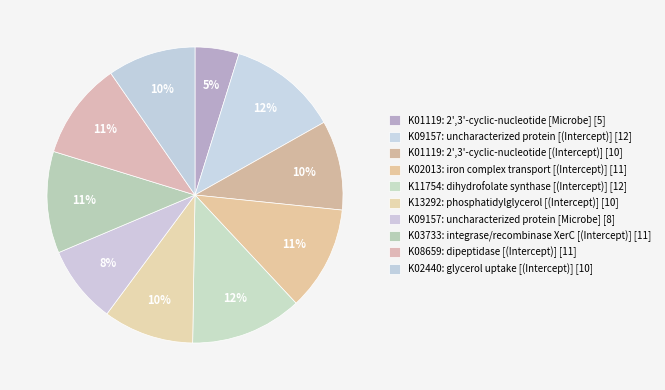

What percentage is NOT represented by K09157: uncharacterized protein [Microbe]?

91.5%